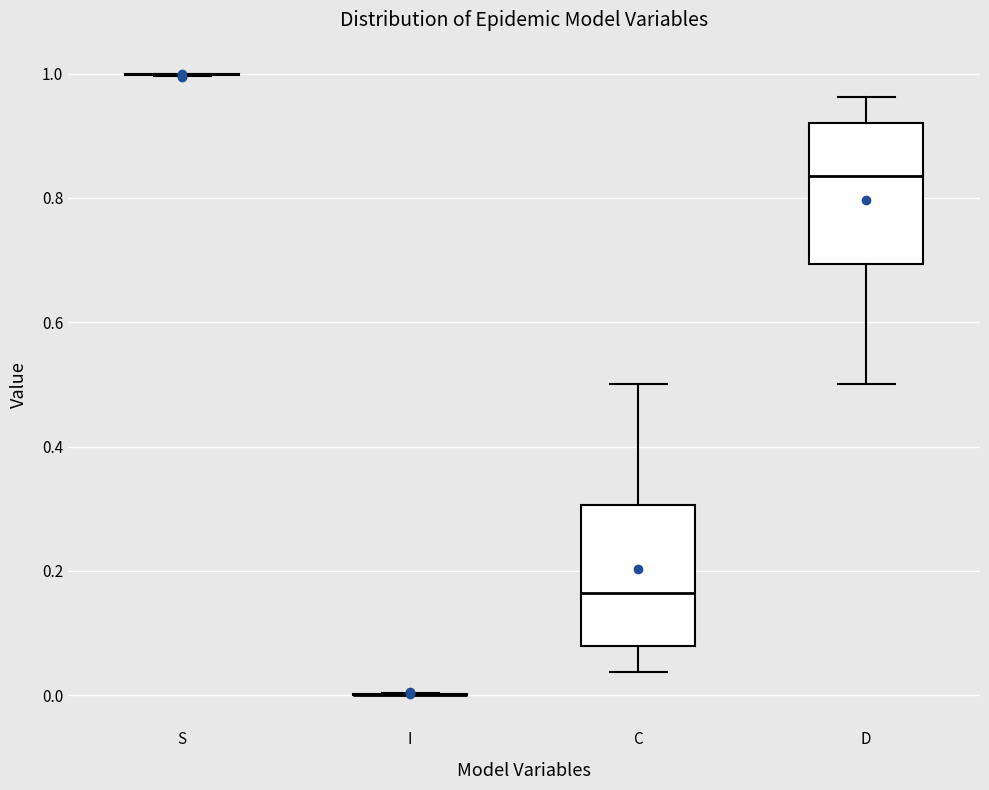

Reading left to right, read every box against the y-axis: the position of its median line, the range the box covers, and the ends of its whiskers. The values are not printed on the chart, so give them approximately, as read against the axis.

S: box collapsed to a line at 1.00, whiskers 1.00 to 1.00
I: box collapsed to a line at 0.00, whiskers 0.00 to 0.00
C: median 0.16, box 0.08 to 0.30, whiskers 0.04 to 0.50
D: median 0.84, box 0.70 to 0.92, whiskers 0.50 to 0.96